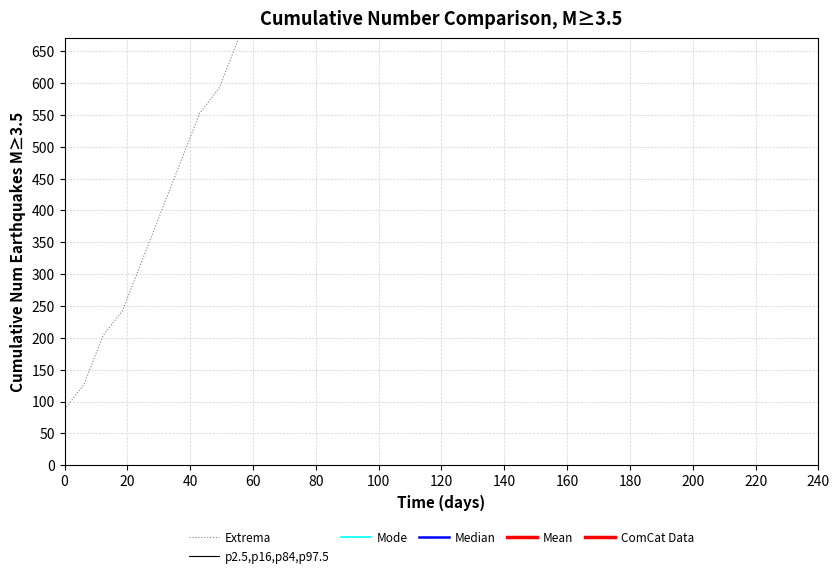

Is the value of p2.5,p16,p84,p97.5 at 14 greater than the value of Mean at 32?

No